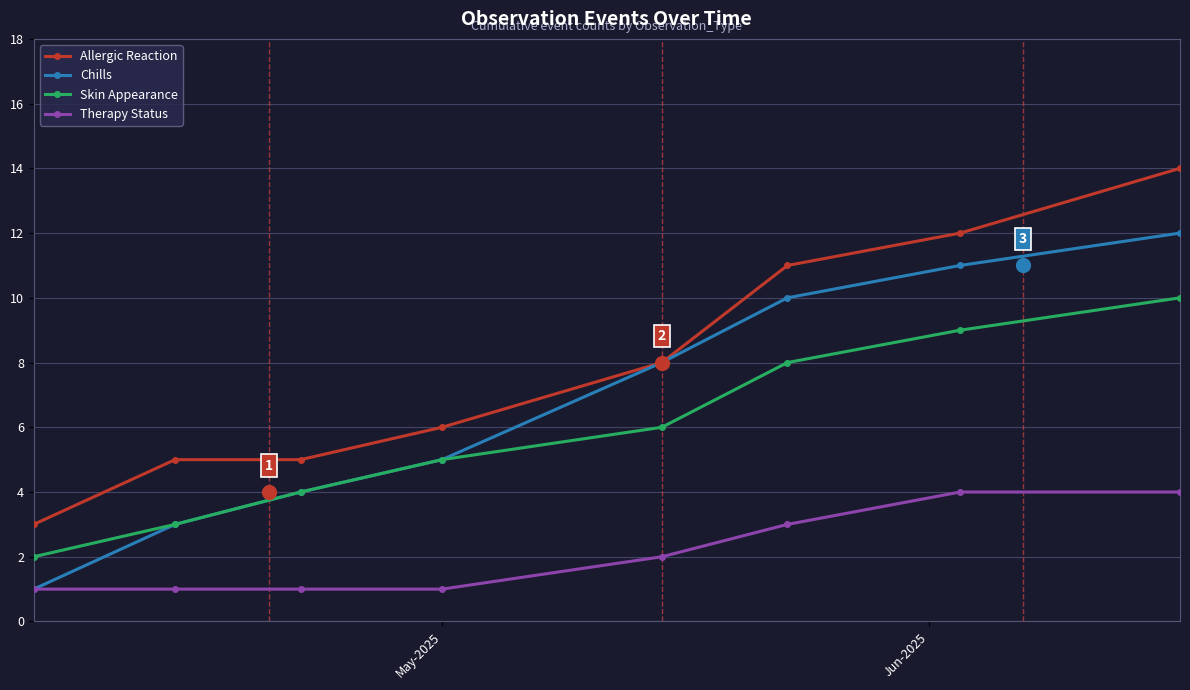

Which series has the widest spread of Y values?

Allergic Reaction